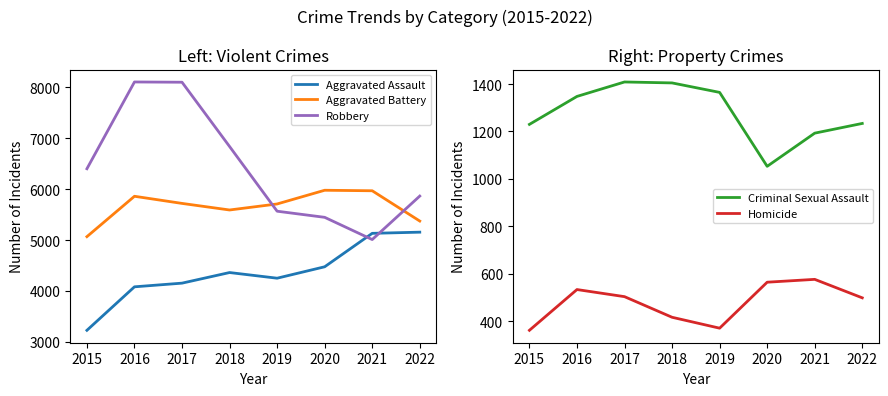

Is it true that Aggravated Assault equals 4154 at 2017?

True